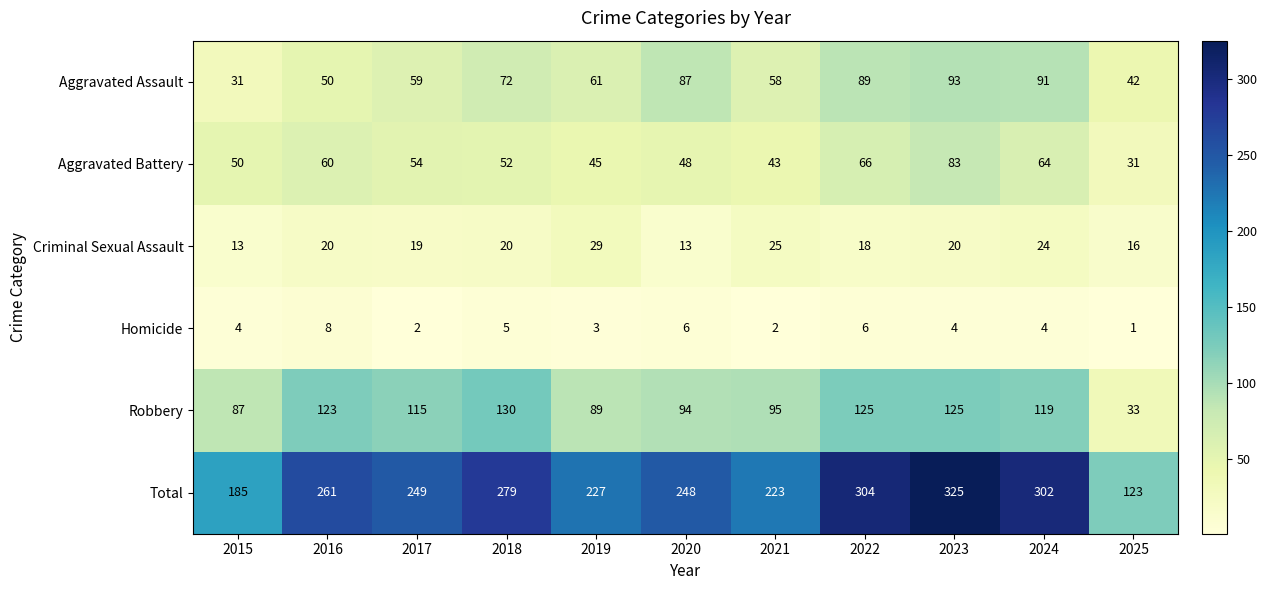

Read the Aggravated Battery value at 2018.

52